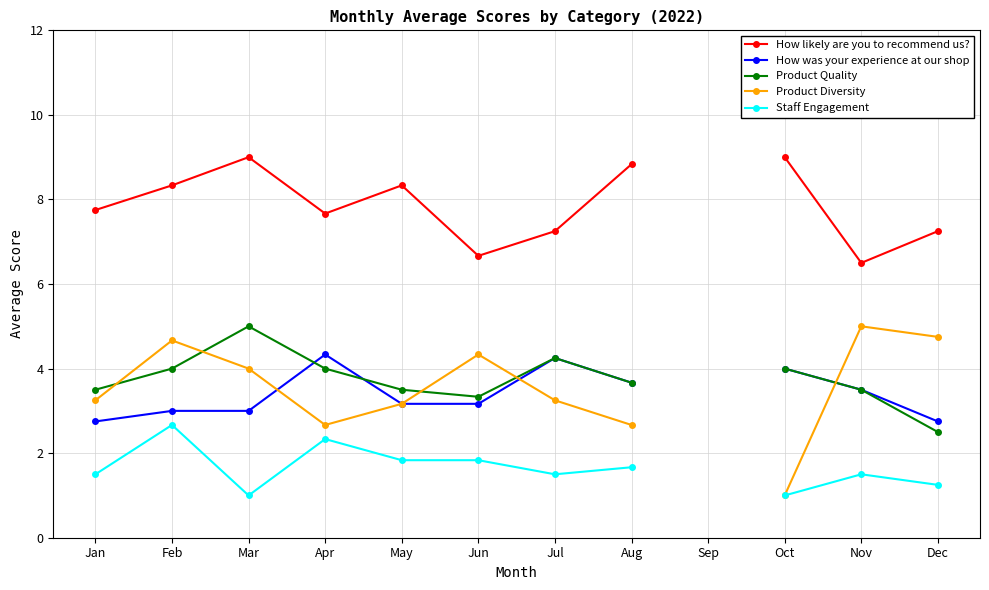

Where does the How likely are you to recommend us? series first go above 8?

Feb